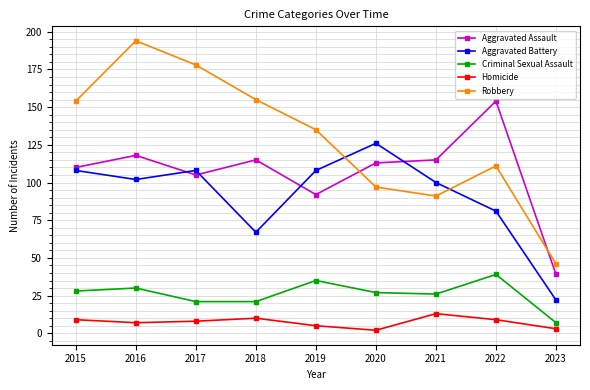

The Aggravated Battery series shows 61 at 2021. True or false?

False